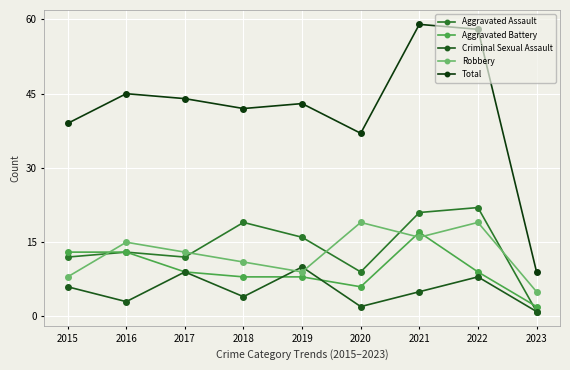

At how many categories does at least one series exceed 6?

9